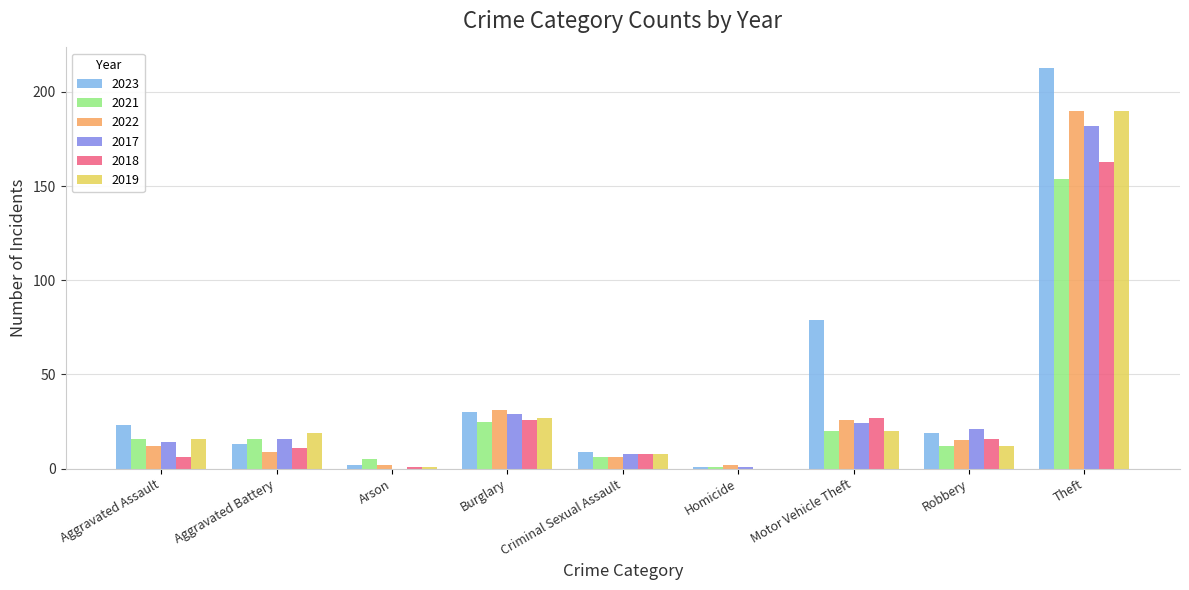

Which series has the largest total across all categories?

2023